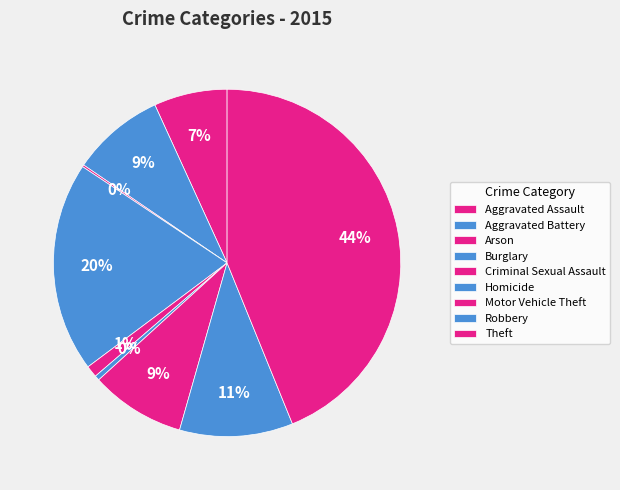

Approximately how many times larger is the value at Theft compared to Motor Vehicle Theft?

5.0